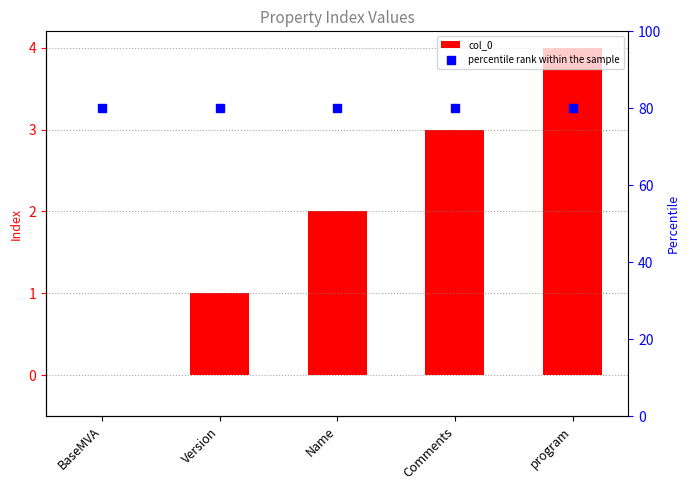

List the series in order of their overall mean, highest first.

percentile rank within the sample, col_0